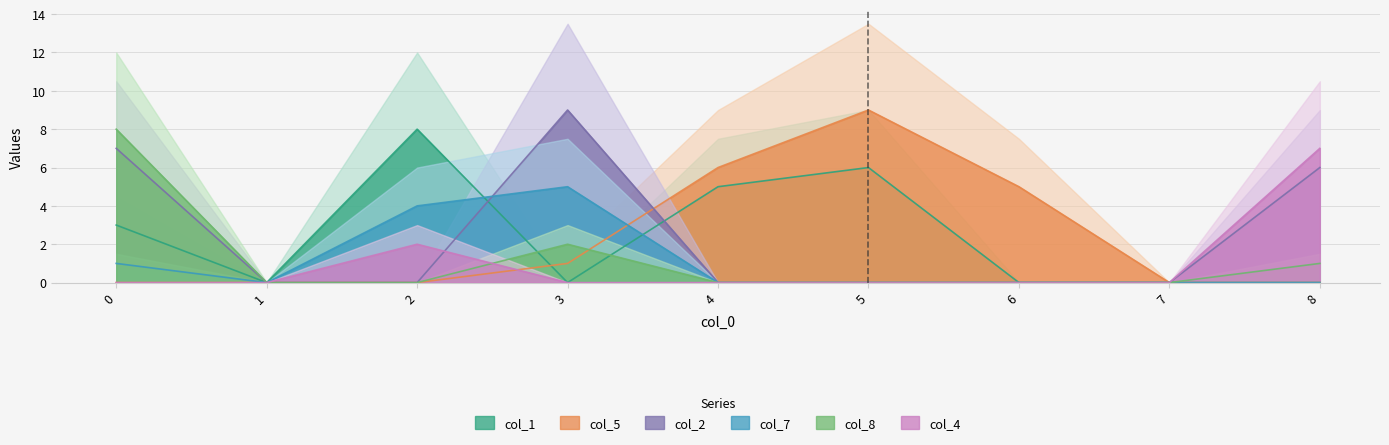

Which series has the largest total across all categories?

col_1